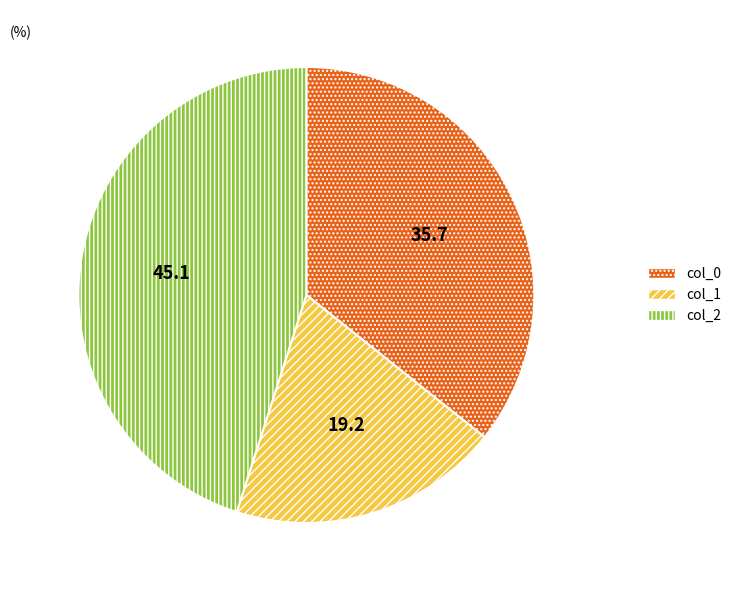

Is the sum of col_0 and col_2 greater than half?

Yes